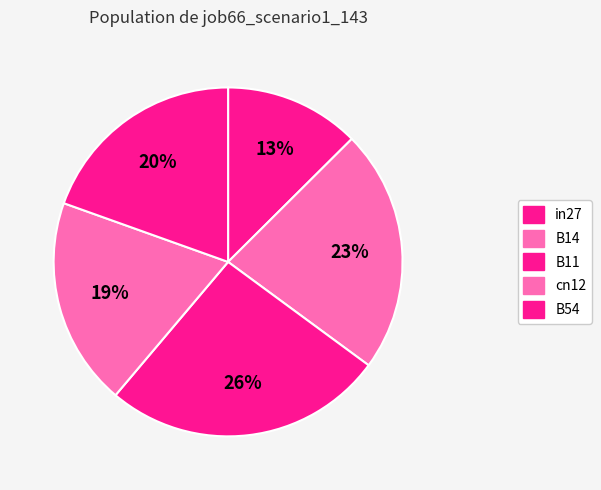

Which category has the biggest portion of the pie?

B11